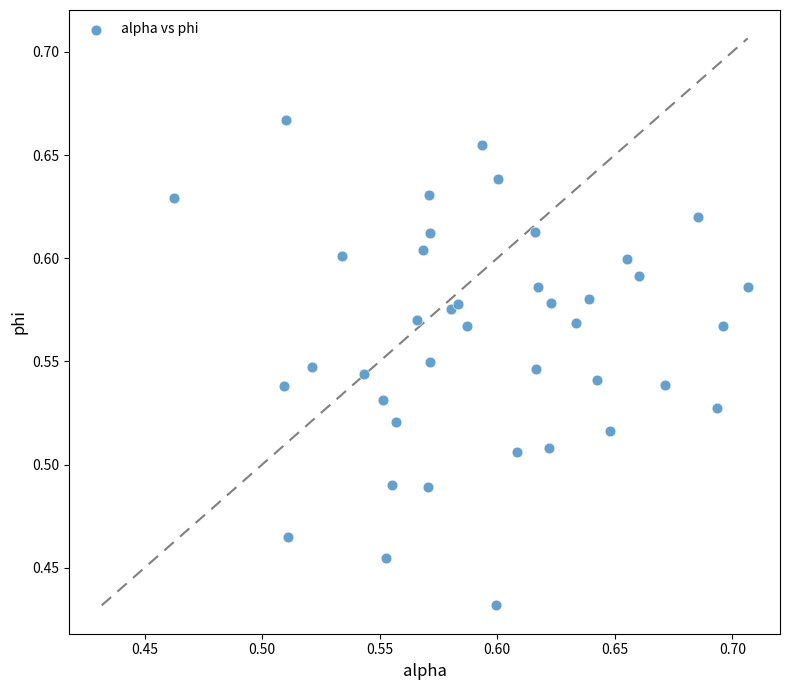

Count the number of points in this scatter plot.

40